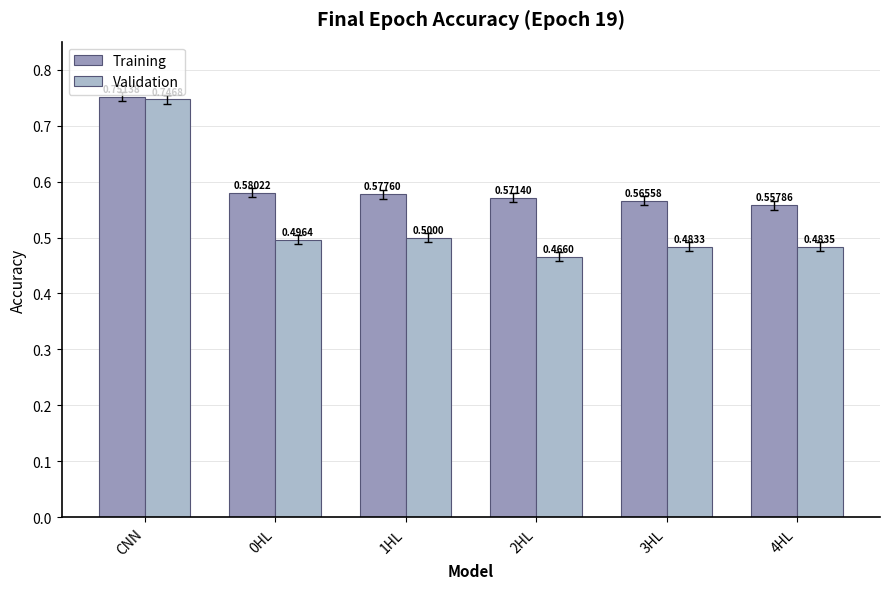

How many bars are there in each group?

2